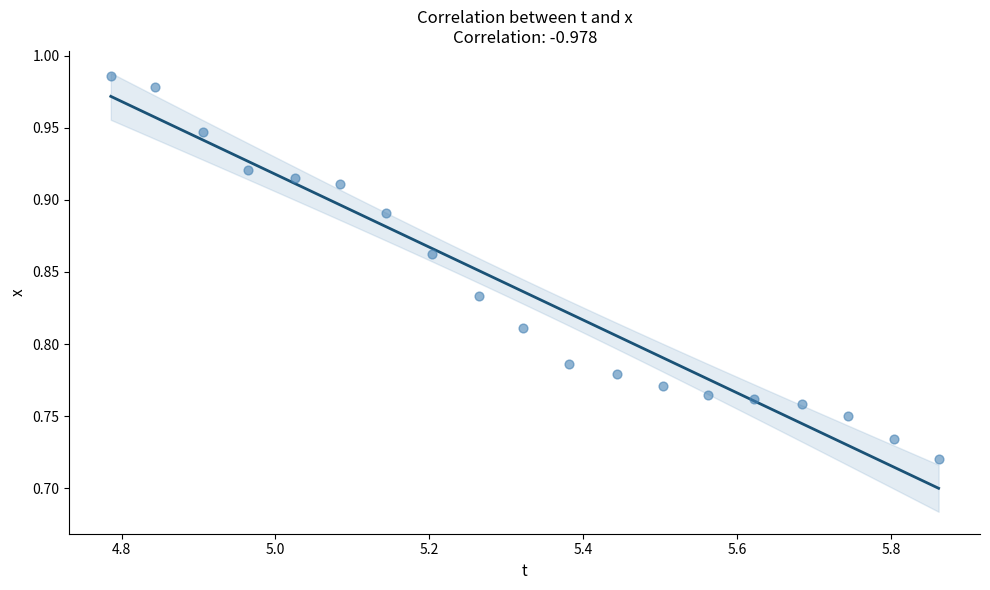

What is the range of Y values (max minus min)?

0.3